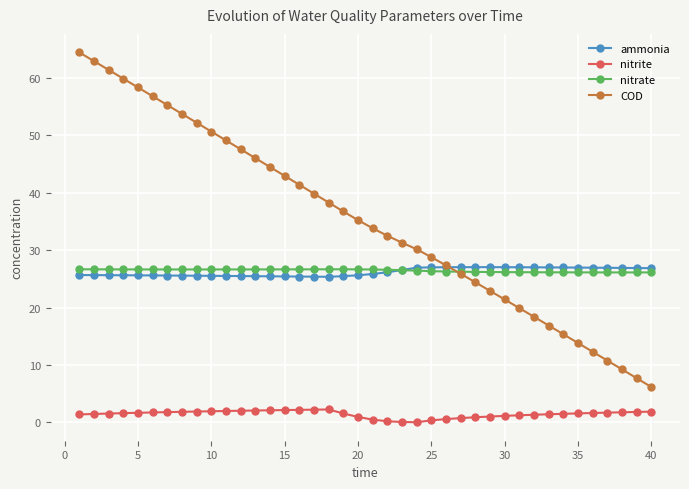

What is the maximum value shown in the chart?

64.4